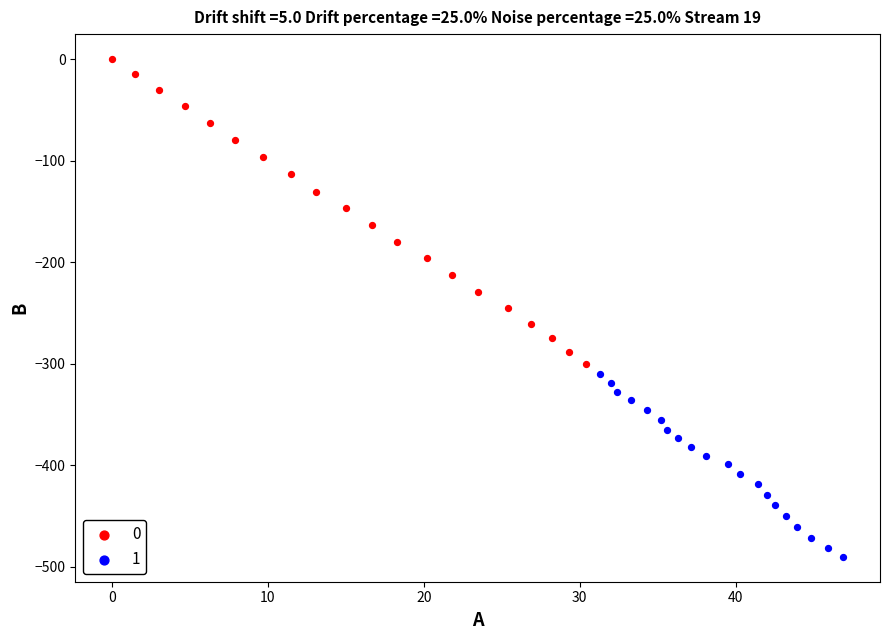

Which series contains the lowest Y value?

1